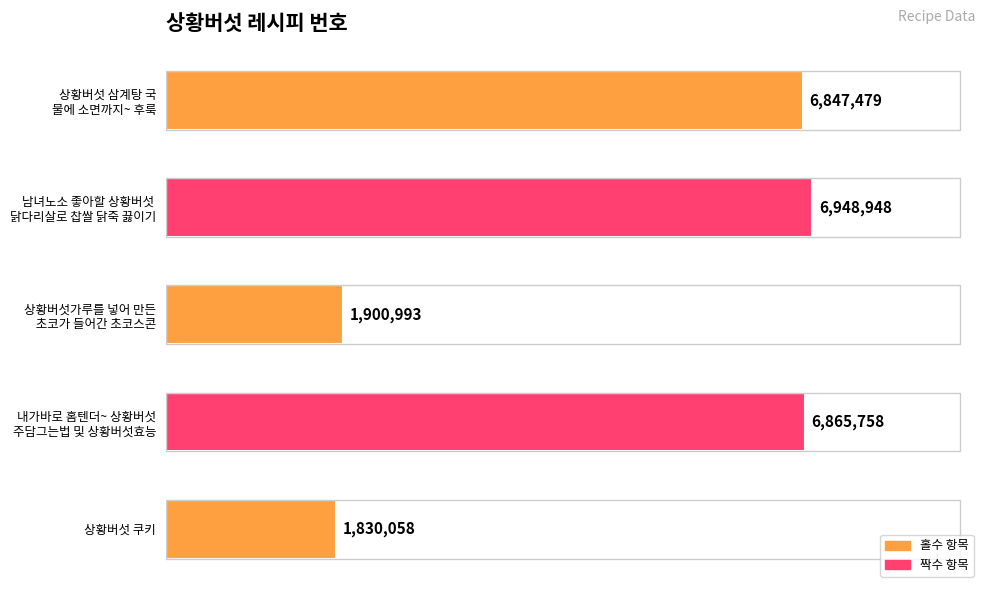

List the labels in order of value, largest first.

남녀노소 좋아할 상황버섯 
닭다리살로 찹쌀 닭죽 끓이기, 내가바로 홈텐더~ 상황버섯
주담그는법 및 상황버섯효능, 상황버섯 삼계탕 국
물에 소면까지~ 후룩, 상황버섯가루를 넣어 만든
 초코가 들어간 초코스콘, 상황버섯 쿠키